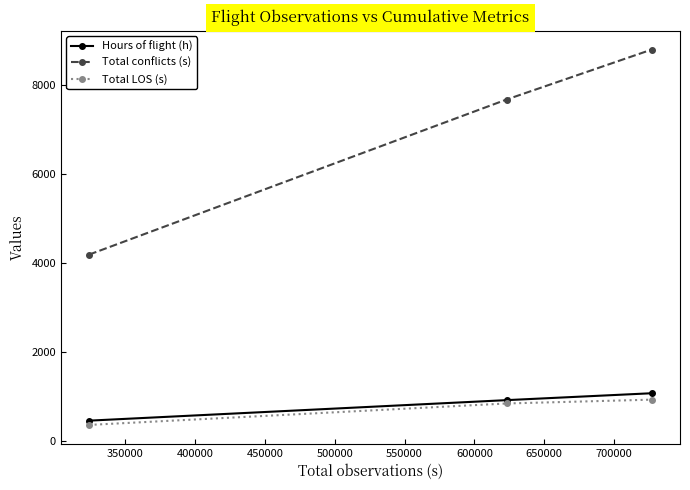

Which series has the largest total across all categories?

Total conflicts (s)